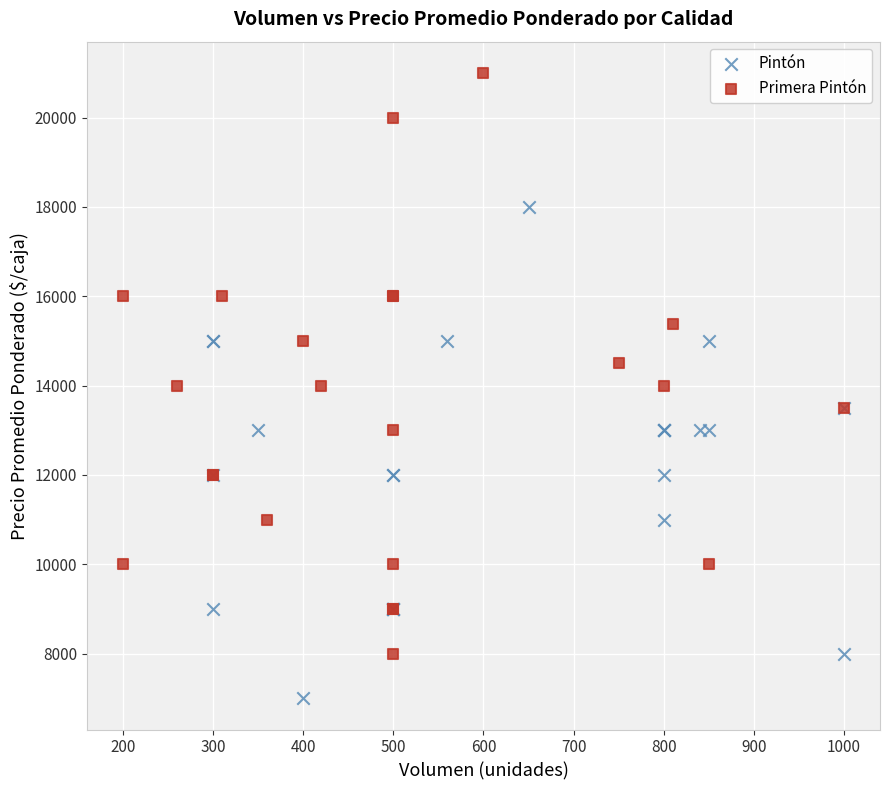

What are all the series names shown in the legend?

Pintón, Primera Pintón